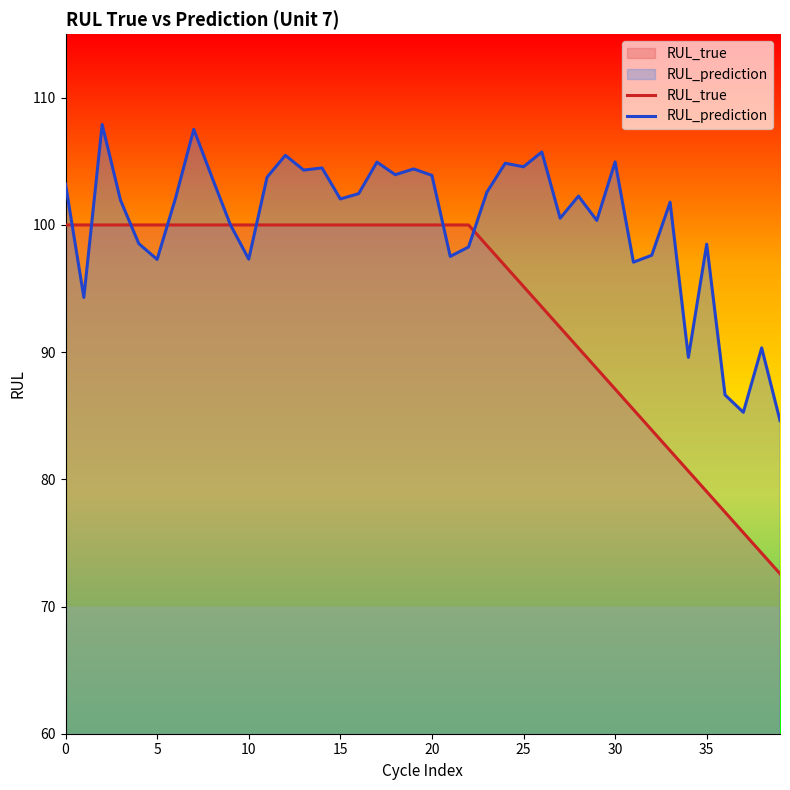

How many lines are shown in the chart?

2